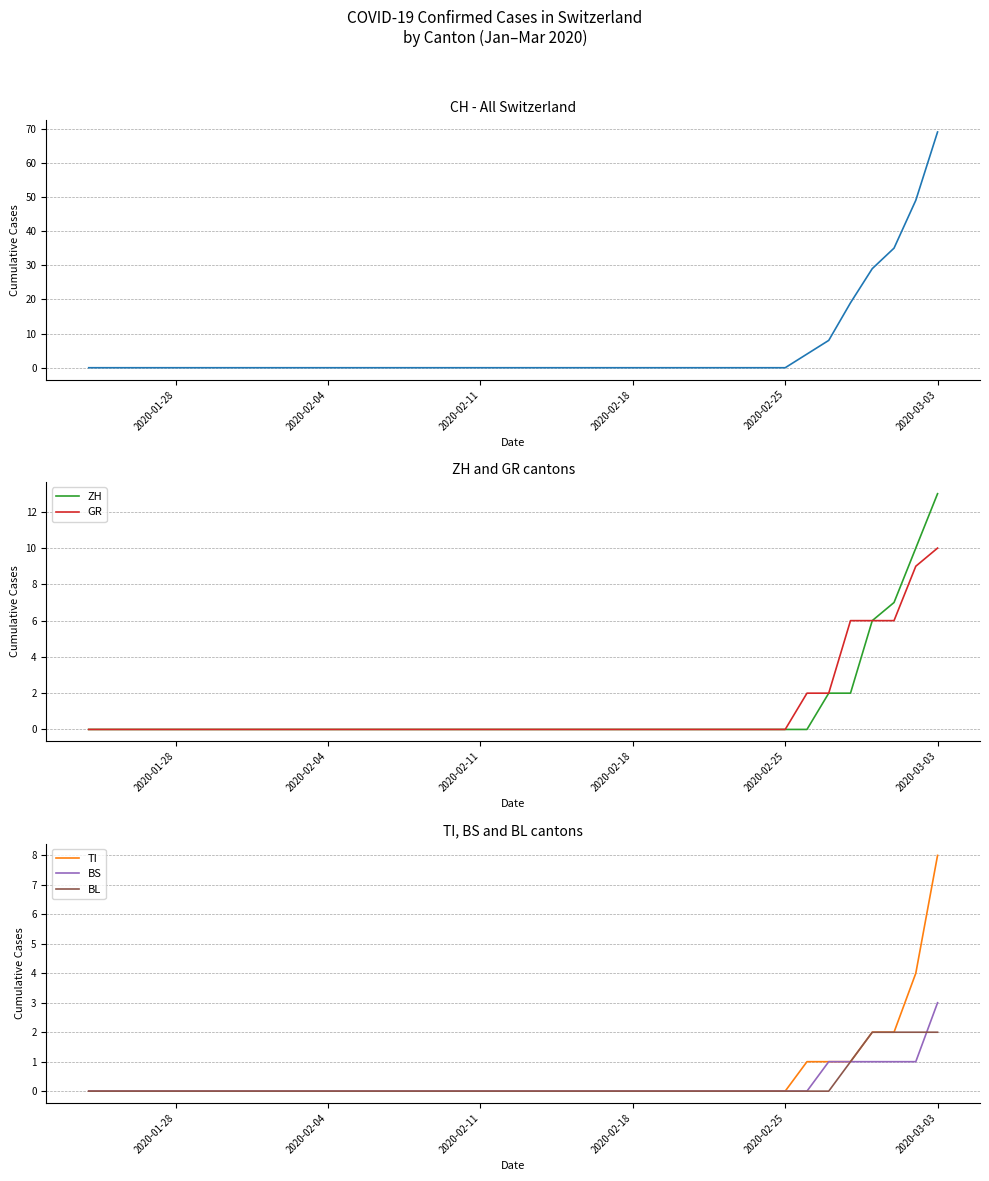

Which series has the largest range (max minus min)?

CH